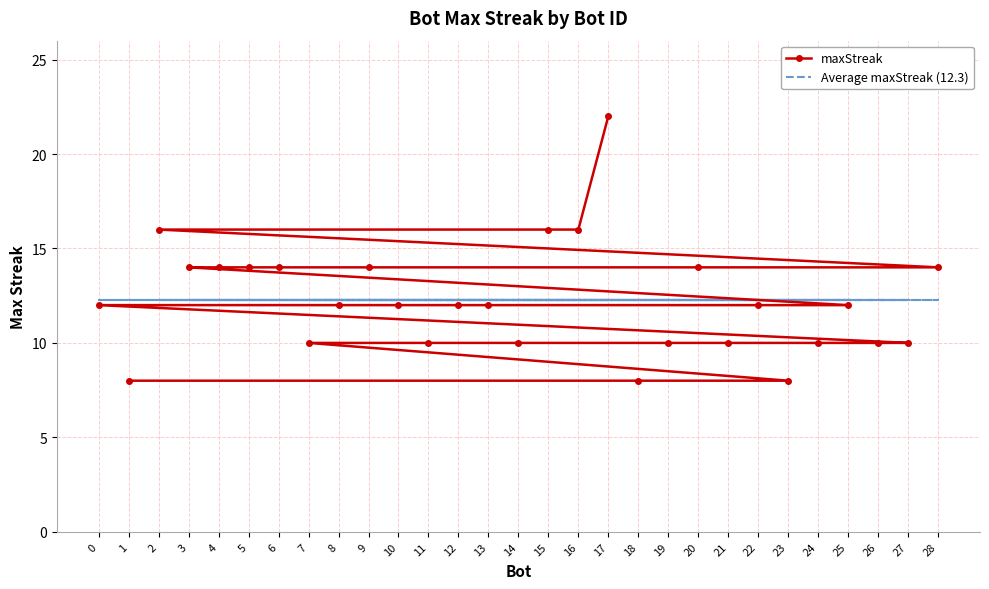

What is the value of the maxStreak point at the 6th from the left?

14.0